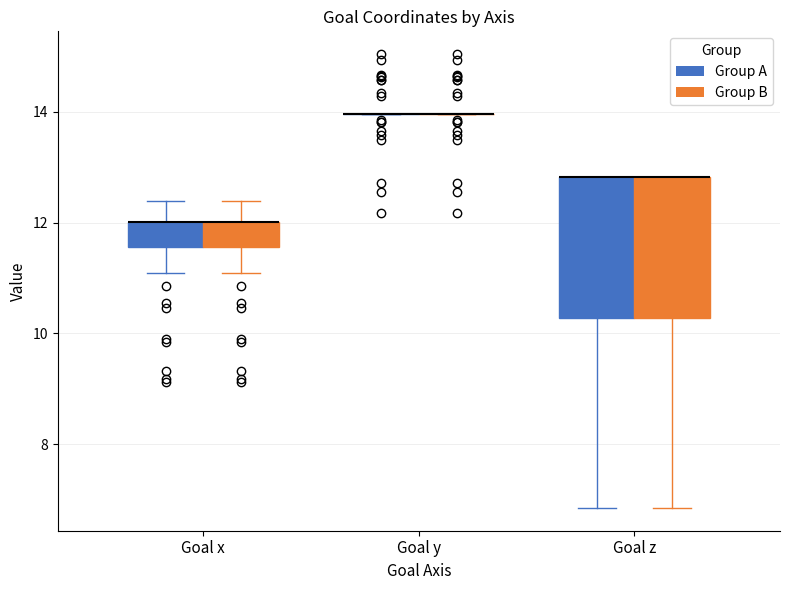

Reading left to right, transcribe this box plot: for each box, give where its median line is, the range the box spans, and where its two whiskers end, as read against the y-axis. The values are not printed on the chart, so give them approximately, as read against the axis.

Goal x (Group A): median 12.0 (drawn on the box's upper edge), box 11.6 to 12.0, whiskers 11.0 to 12.4
Goal x (Group B): median 12.0 (drawn on the box's upper edge), box 11.6 to 12.0, whiskers 11.0 to 12.4
Goal y (Group A): box collapsed to a line at 14.0, whiskers 14.0 to 14.0
Goal y (Group B): box collapsed to a line at 14.0, whiskers 14.0 to 14.0
Goal z (Group A): median 12.8 (drawn on the box's upper edge), box 10.2 to 12.8, whiskers 6.8 to 12.8
Goal z (Group B): median 12.8 (drawn on the box's upper edge), box 10.2 to 12.8, whiskers 6.8 to 12.8